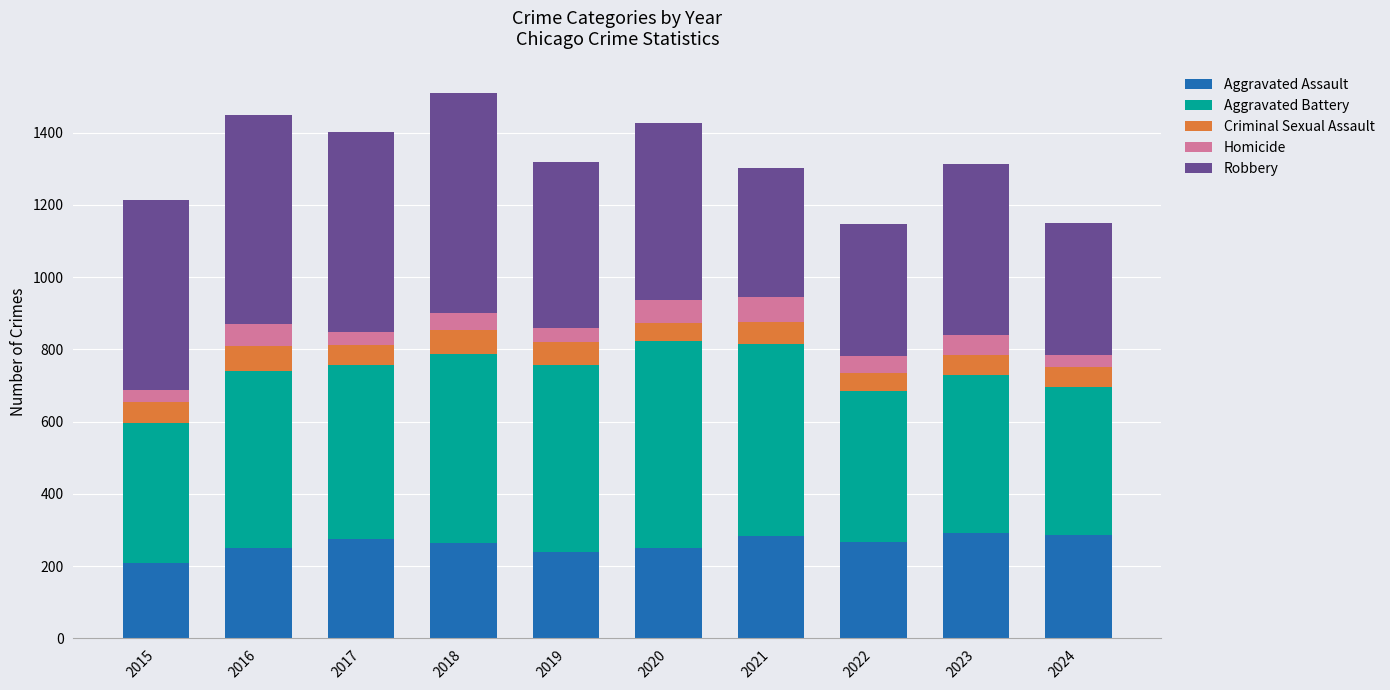

How many distinct data groups are displayed?

5